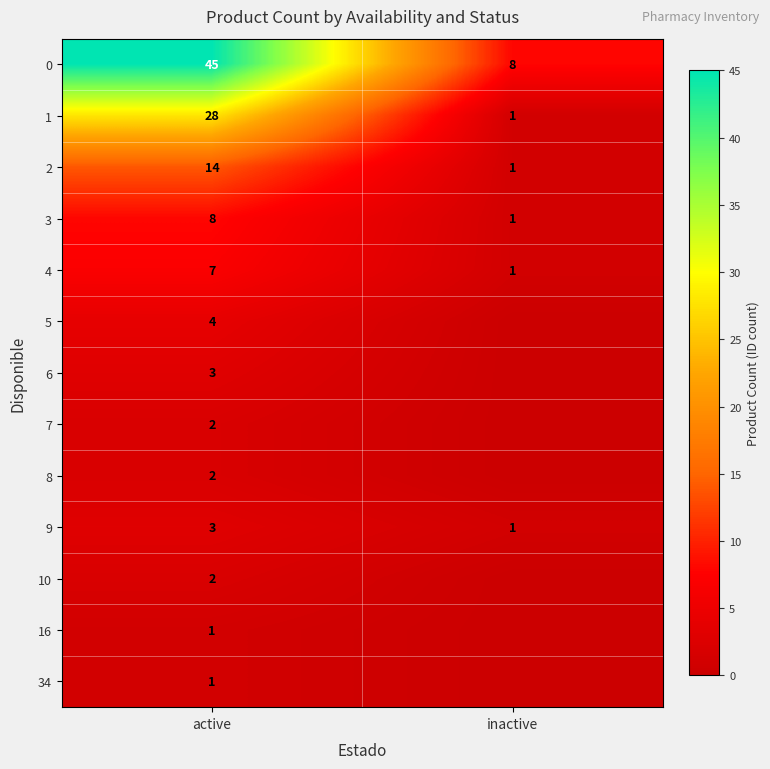

True or false: 3 has a value of 1 at inactive.

True